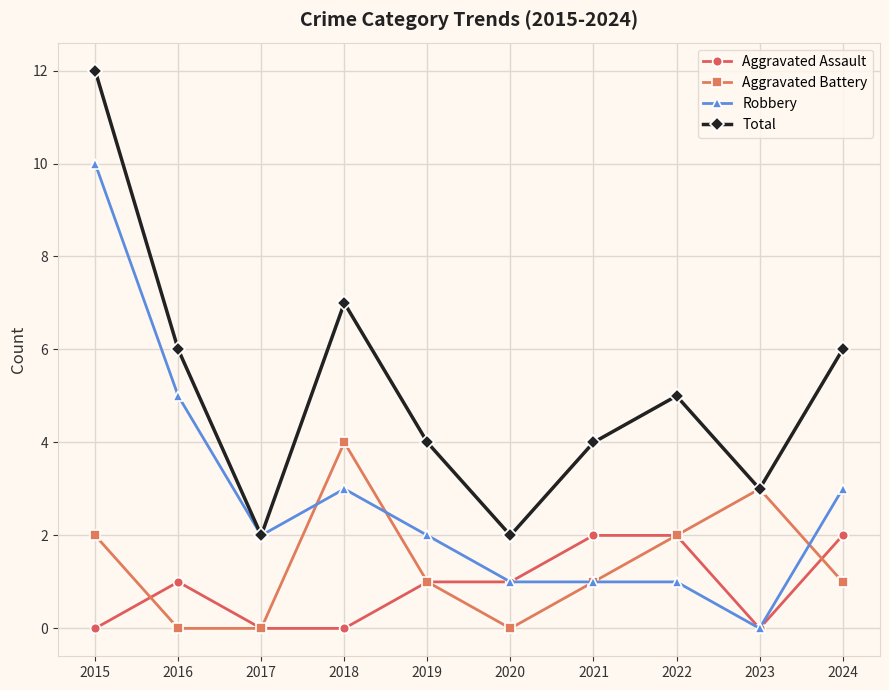

Does the chart have visible grid lines?

Yes